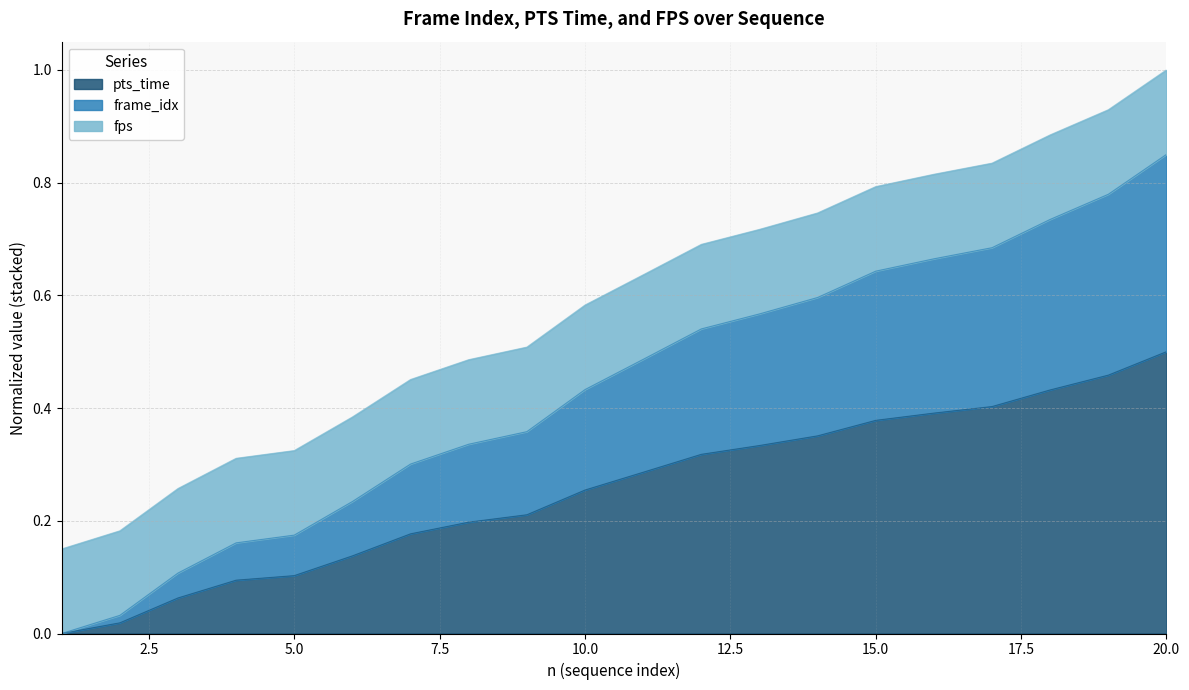

At which category is the sum across all series the highest?

20.0